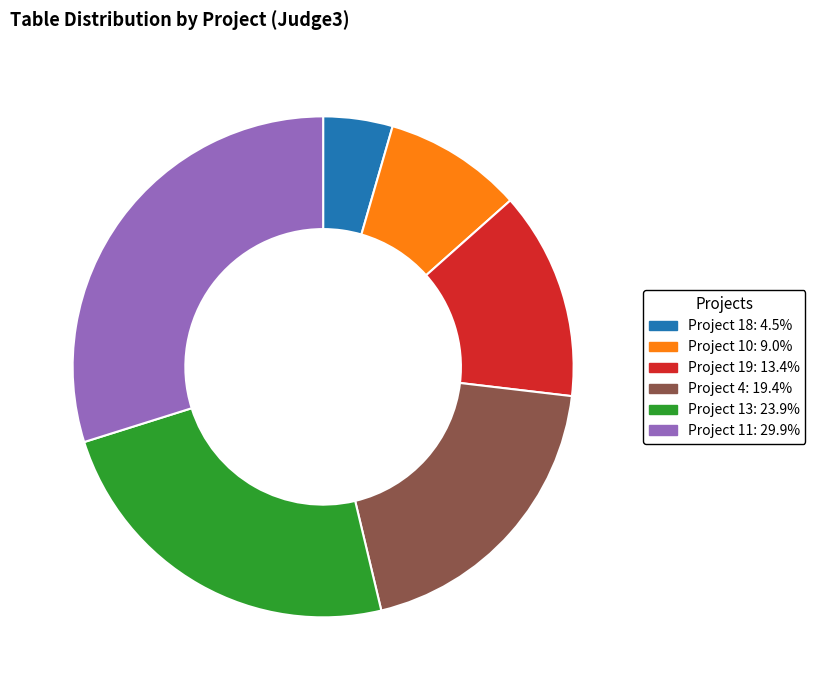

What is the ratio of the value at Project 18 to the value at Project 19?

0.3